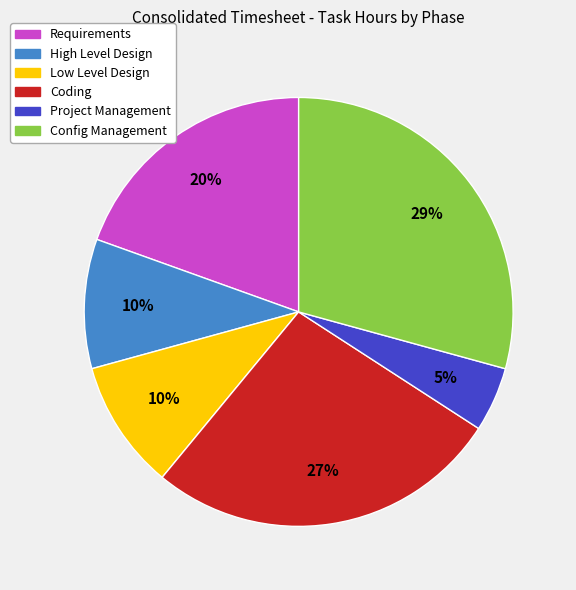

To the nearest percent, what is the average slice percentage?

17%